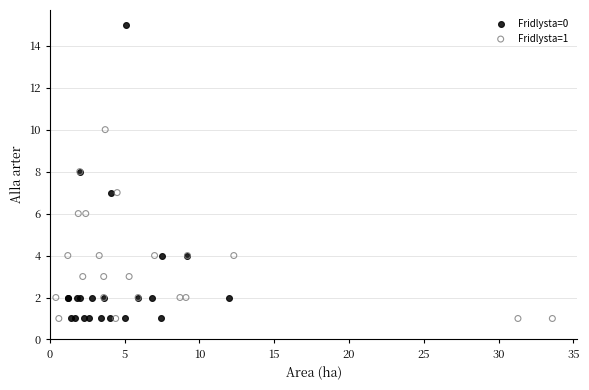

Which series reaches the maximum Y coordinate?

Fridlysta=0